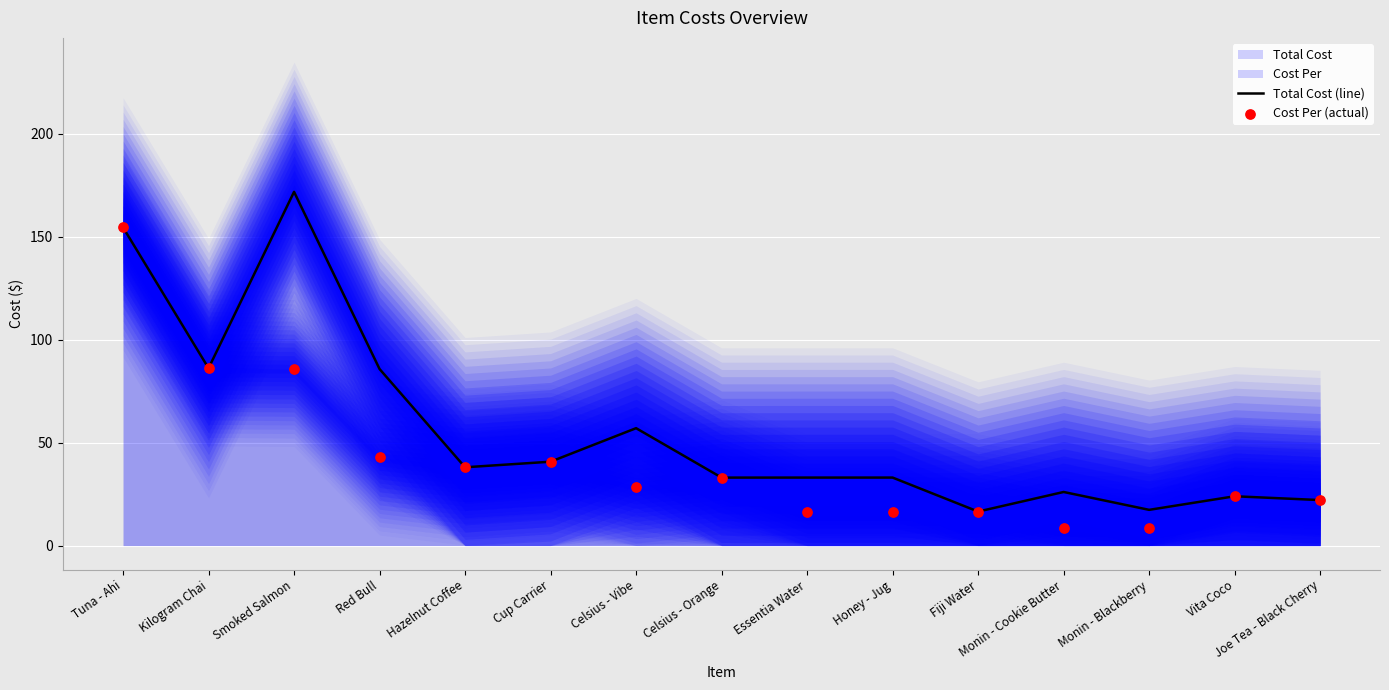

Which series reaches the maximum Y coordinate?

Total Cost (line)